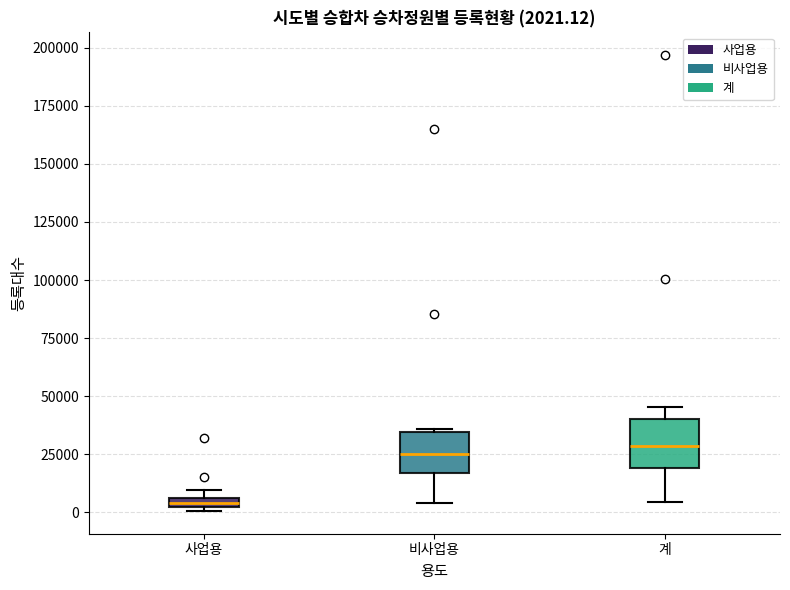

Which box's median line is the lowest?

사업용